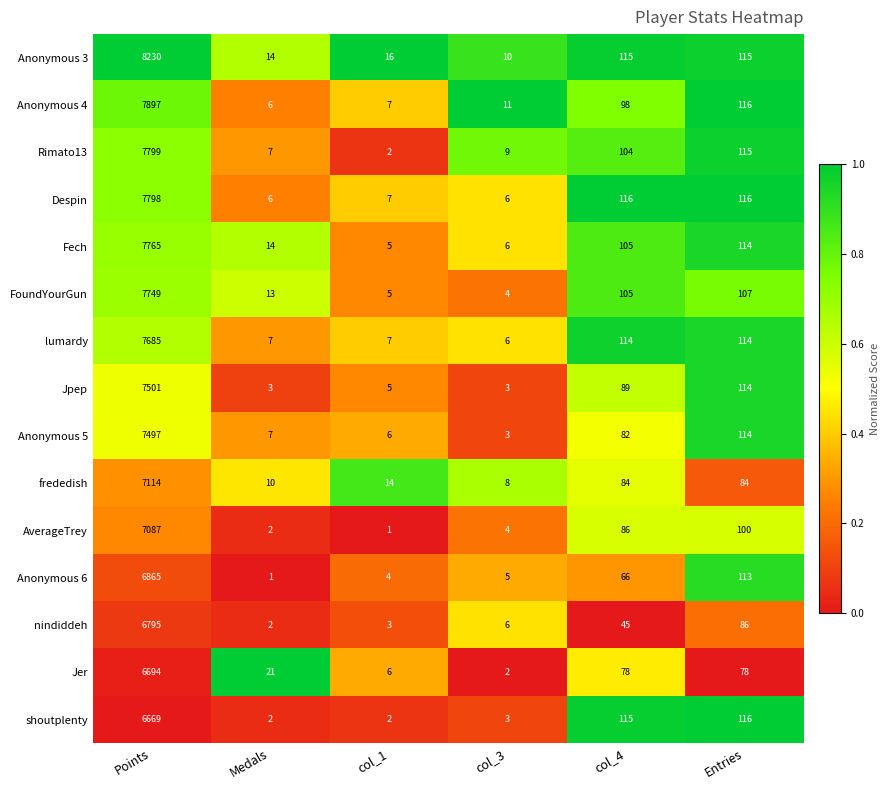

At which label does shoutplenty first exceed 115?

Points